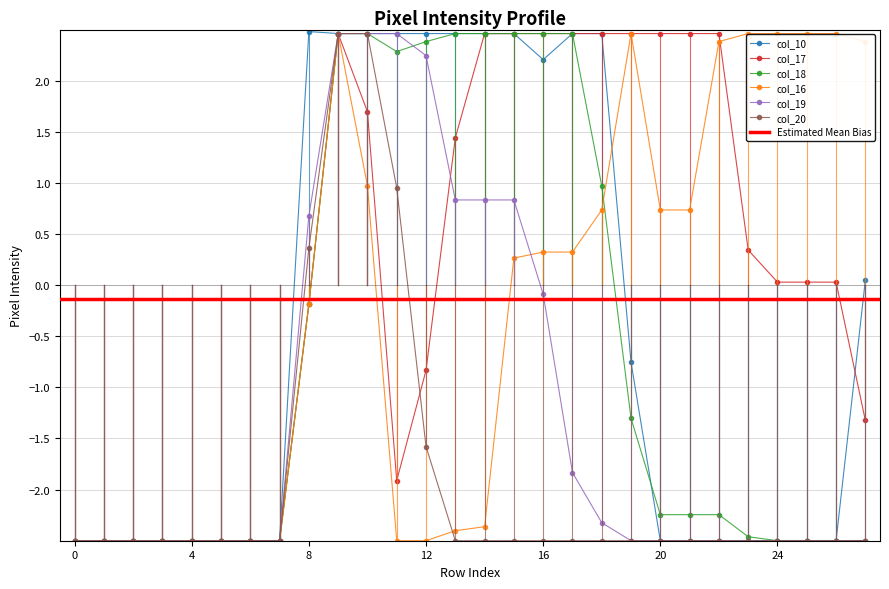

How many lines are shown in the chart?

6